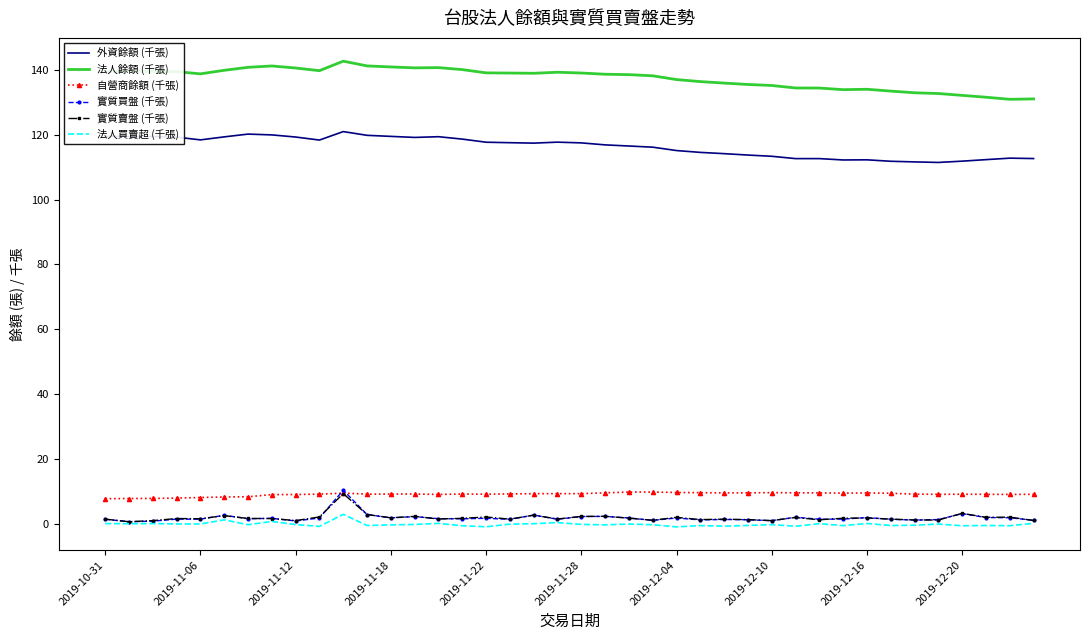

What are all the series names shown in the legend?

外資餘額 (千張), 法人餘額 (千張), 自營商餘額 (千張), 實質買盤 (千張), 實質賣盤 (千張), 法人買賣超 (千張)